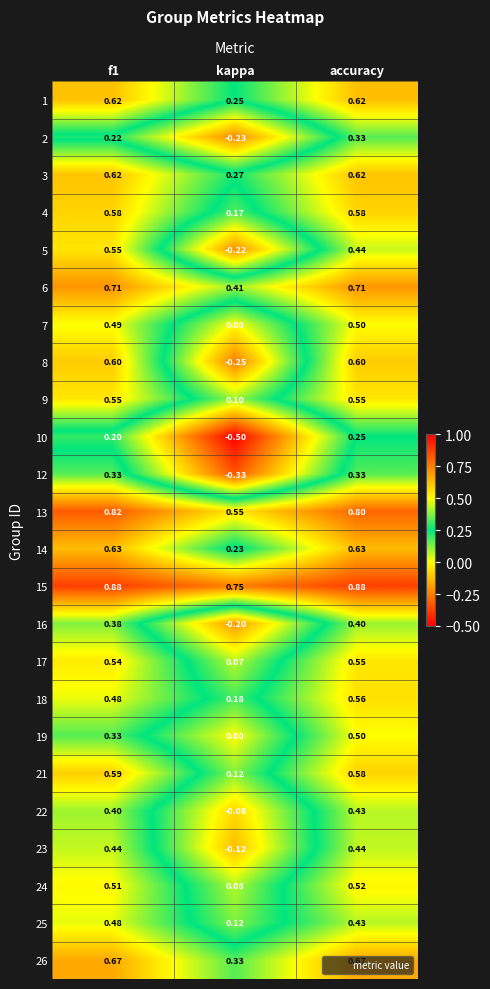

Where is 16 nearest to the value 0?

kappa